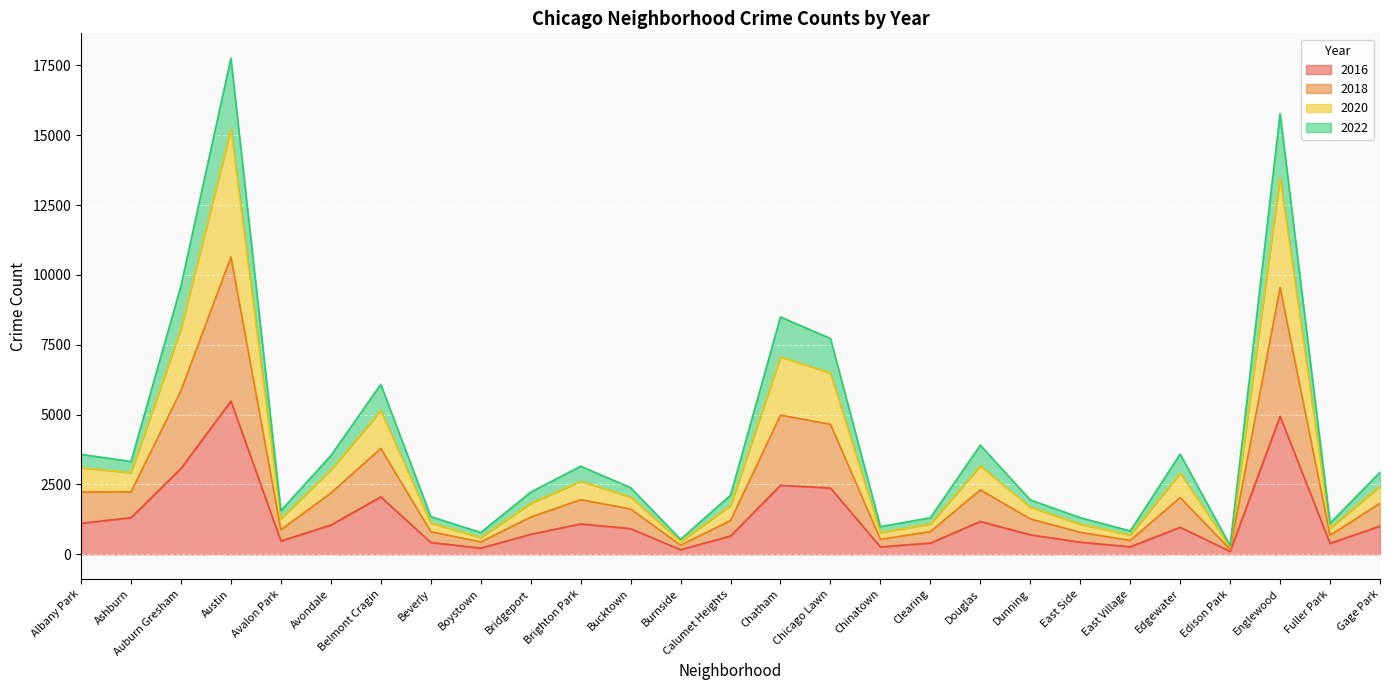

Count the number of data series in this chart.

4